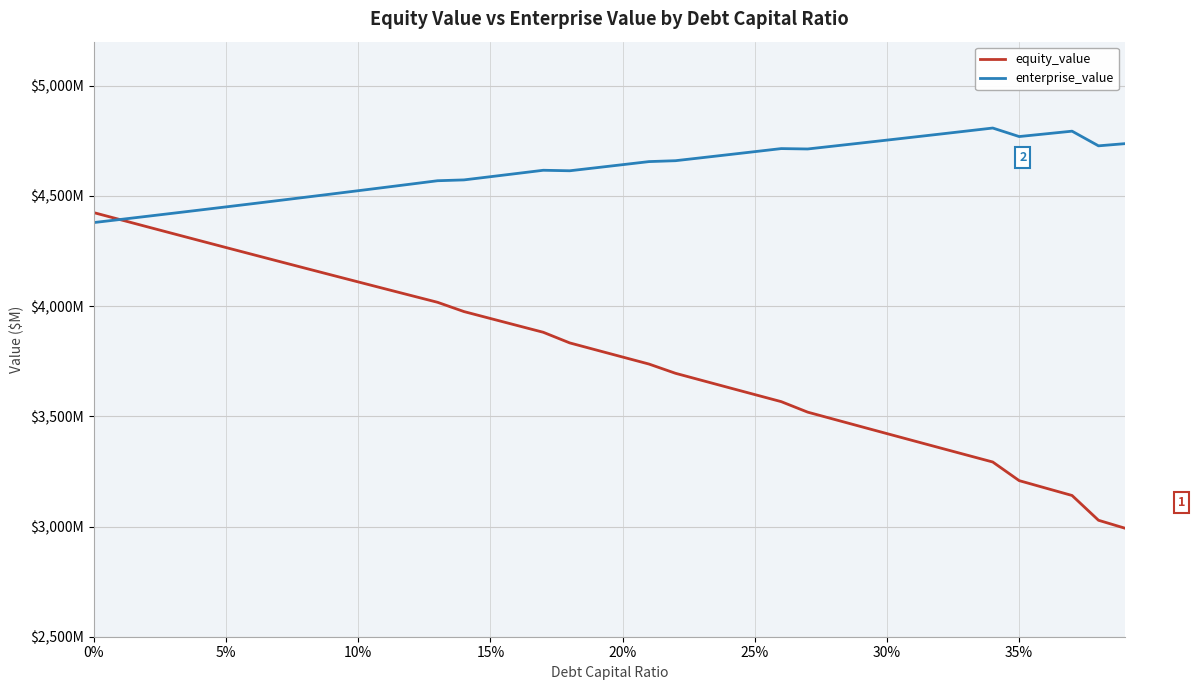

Which series has the widest spread of values?

equity_value